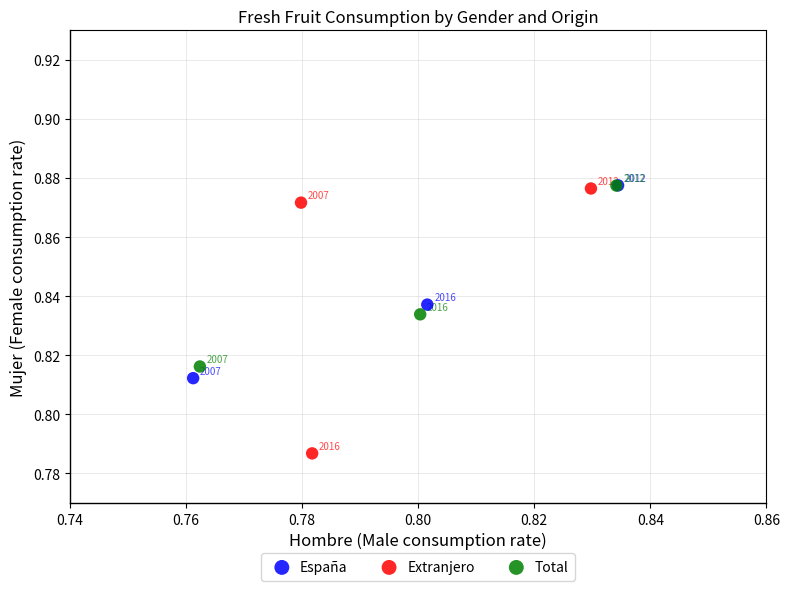

Which series reaches the minimum Y coordinate?

Extranjero